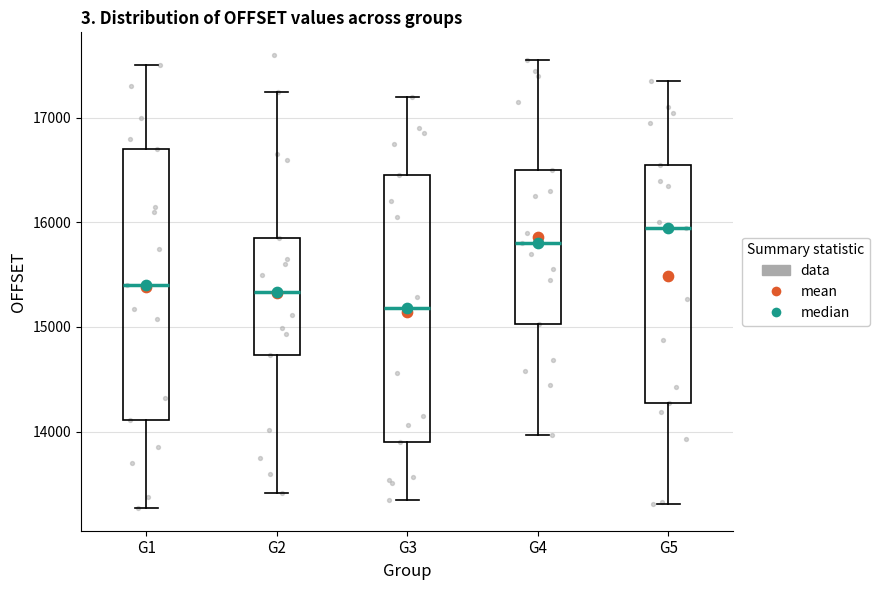

Reading left to right, transcribe this box plot: for each box, give where its median line is, the range the box spans, and where its two whiskers end, as read against the y-axis. The values are not printed on the chart, so give them approximately, as read against the axis.

G1: median 15400, box 14100 to 16700, whiskers 13300 to 17500
G2: median 15300, box 14700 to 15900, whiskers 13400 to 17300
G3: median 15200, box 13900 to 16500, whiskers 13300 to 17200
G4: median 15800, box 15000 to 16500, whiskers 14000 to 17600
G5: median 16000, box 14300 to 16600, whiskers 13300 to 17400